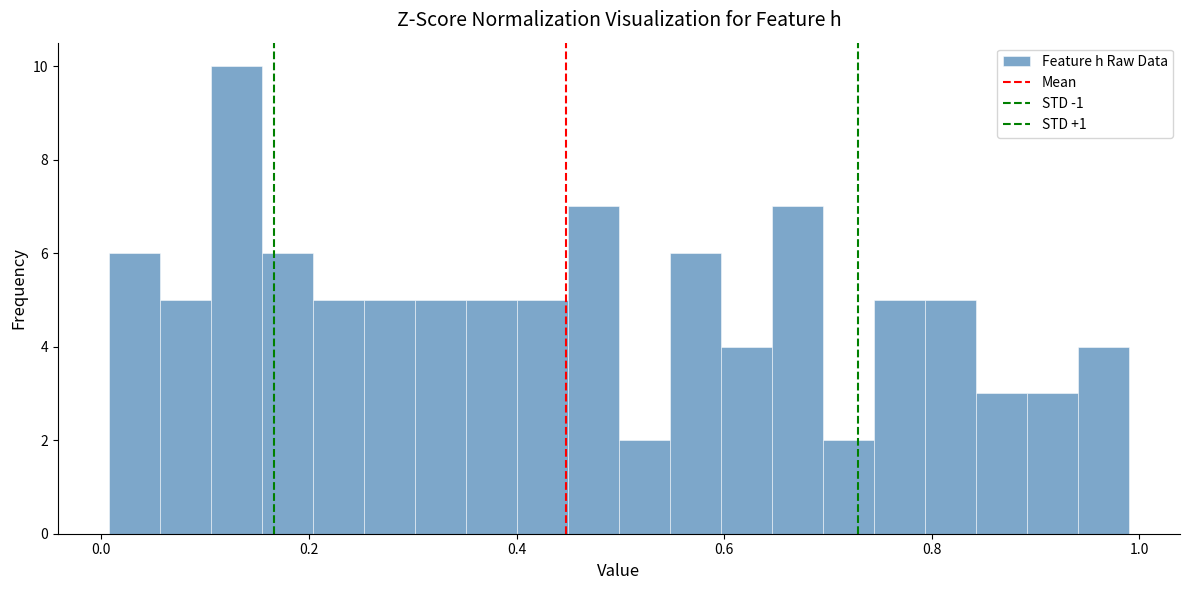

Read against the x-axis, roughly where is the centre of the tallest bar?

0.14